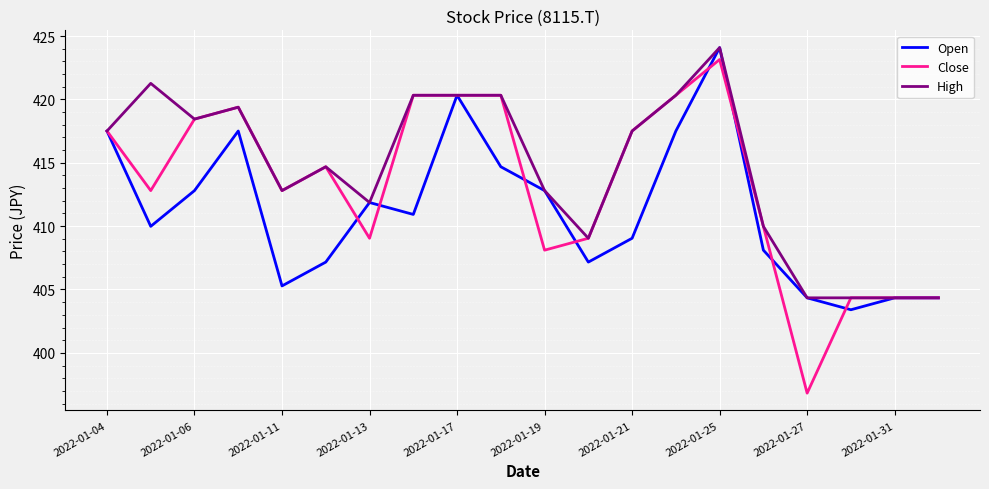

What is the lowest value of the Open series?

403.4